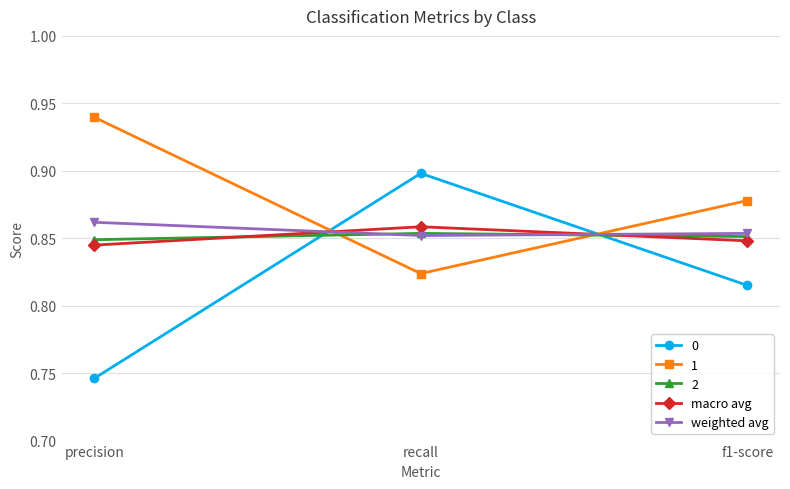

At which label does 1 reach its peak?

precision